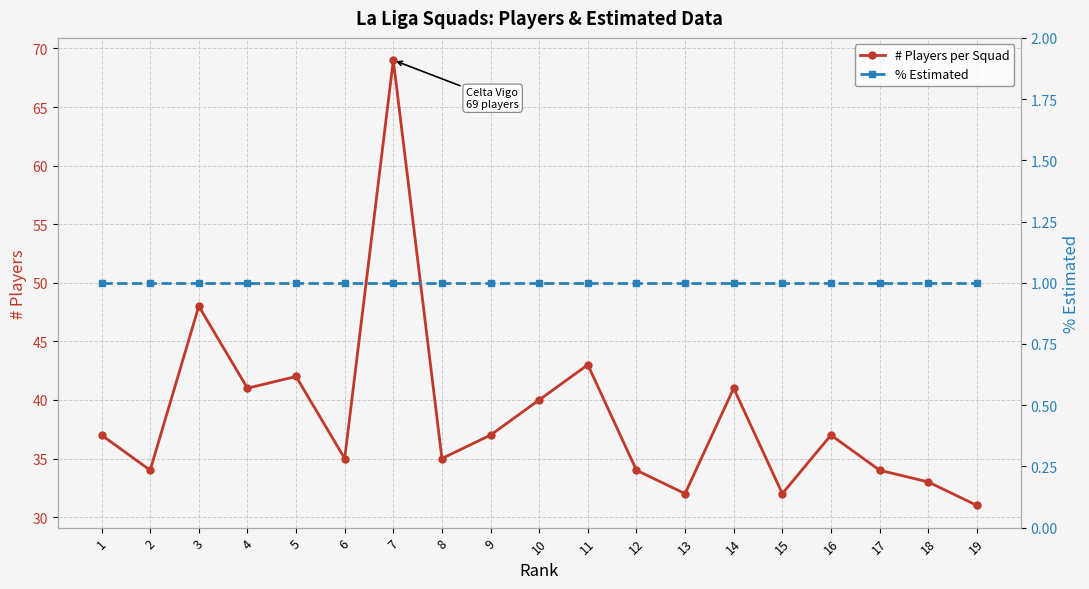

True or false: # Players per Squad and % Estimated cross at least once.

False